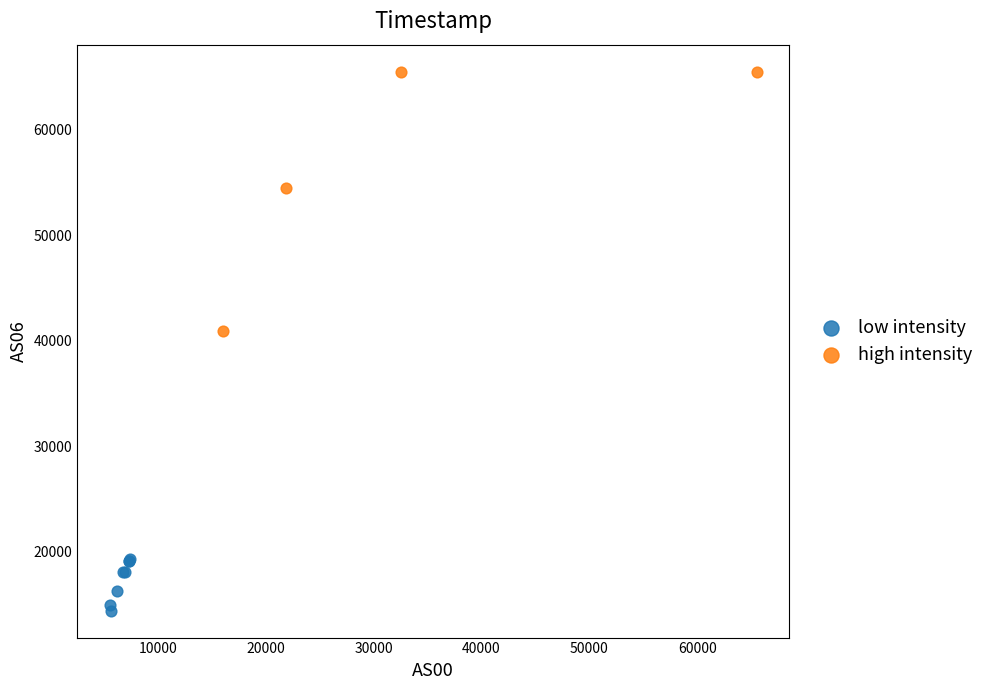

Which series reaches the maximum Y coordinate?

high intensity